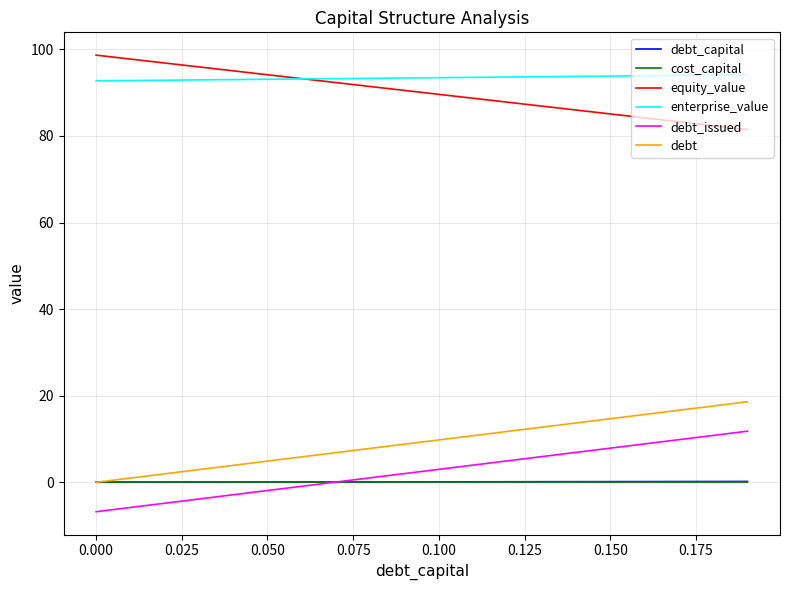

What is the minimum value shown in the chart?

-6.8